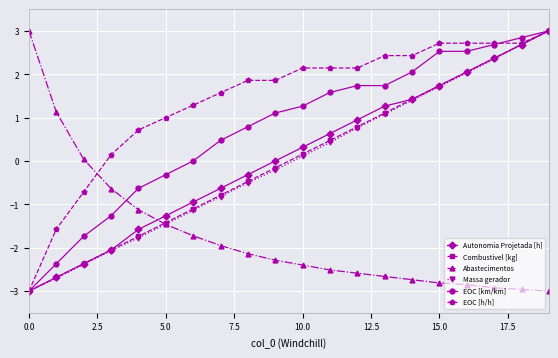

True or false: Combustivel [kg] has more than 0 interior local peaks.

False